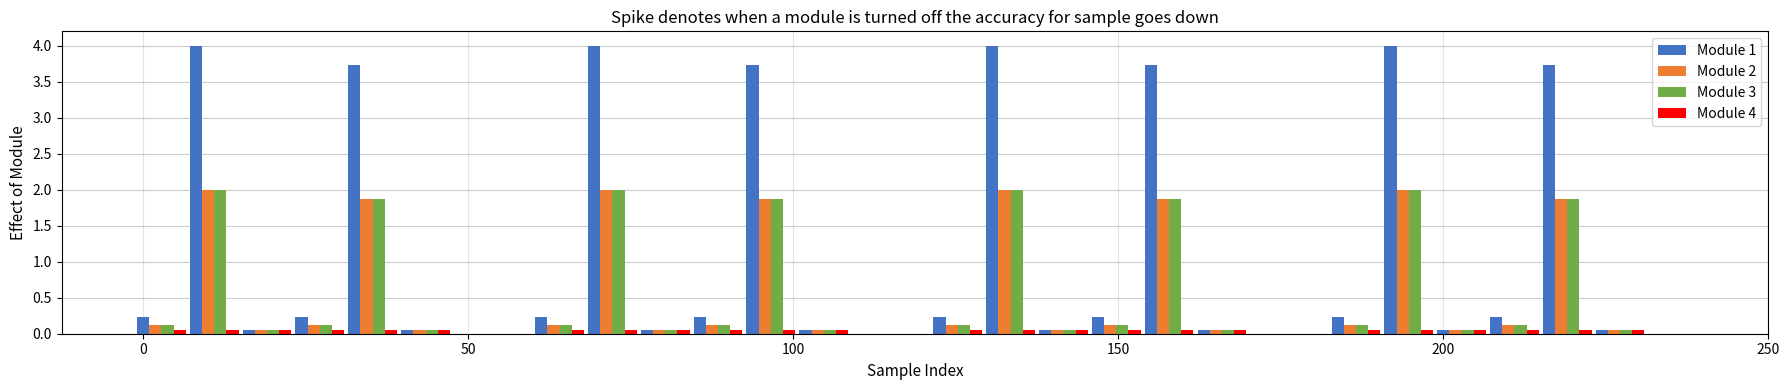

Which series has the largest total across all categories?

Module 1